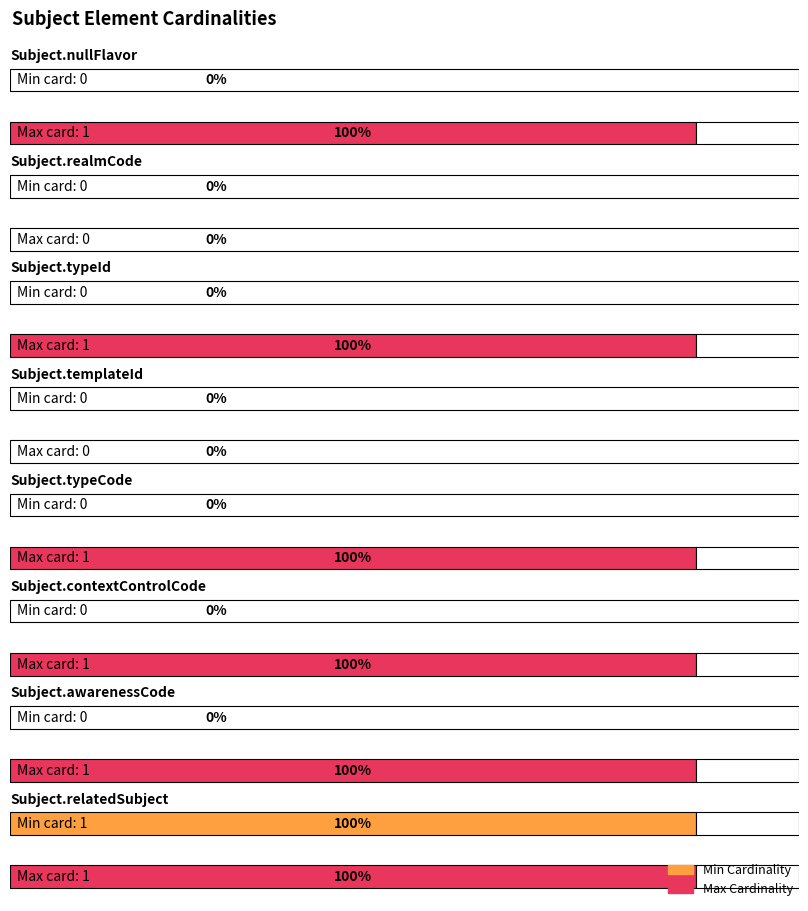

Between Subject.typeId and Subject.contextControlCode, which series saw the biggest shift?

Min Cardinality